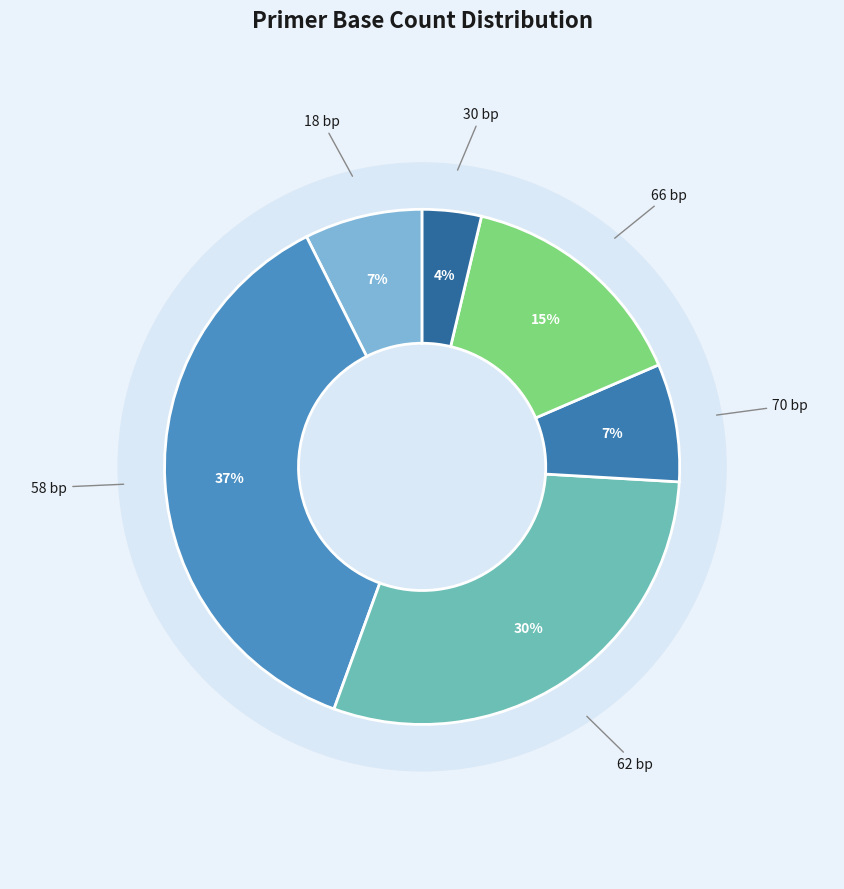

Is there a majority slice in this chart?

No